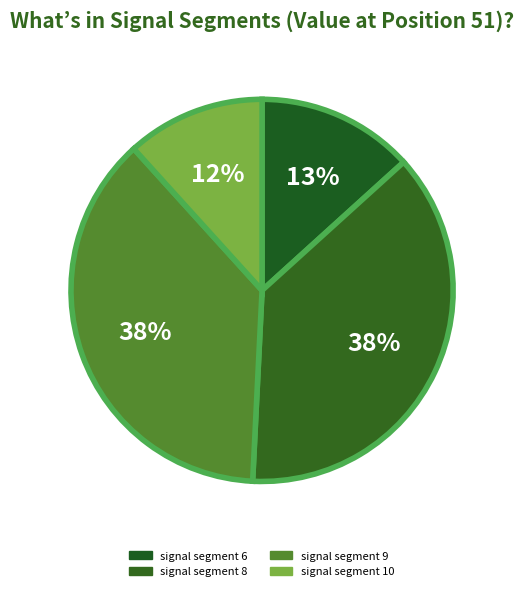

How many slices are in this pie chart?

4